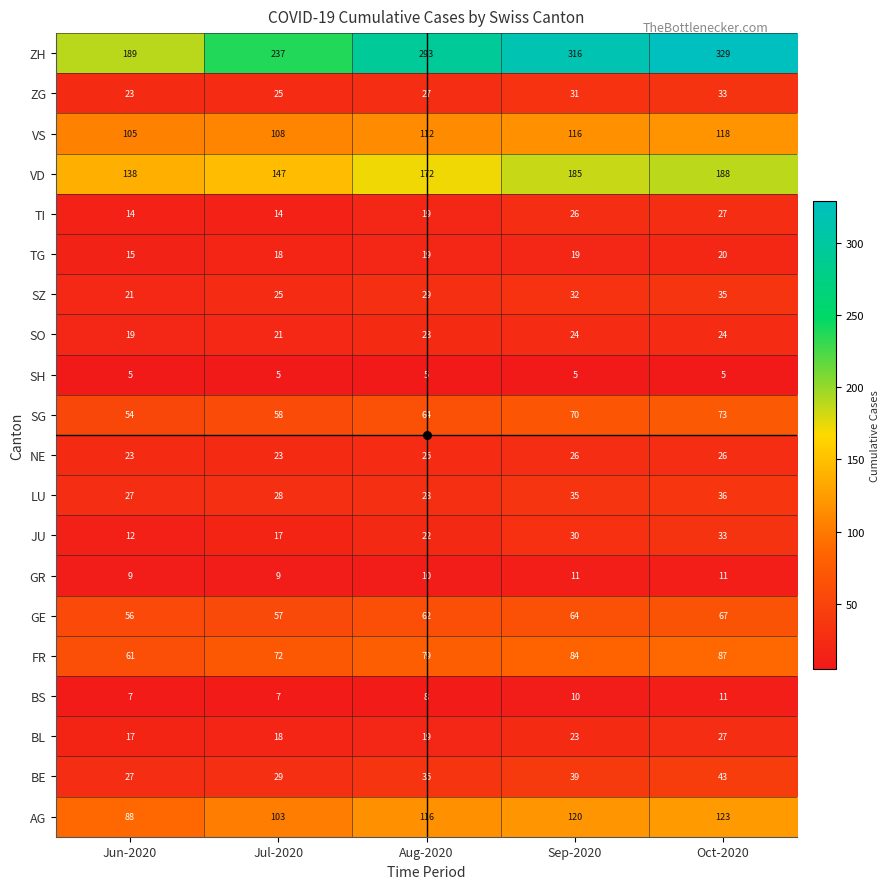

At which category does the chart reach its peak across all series?

Oct-2020